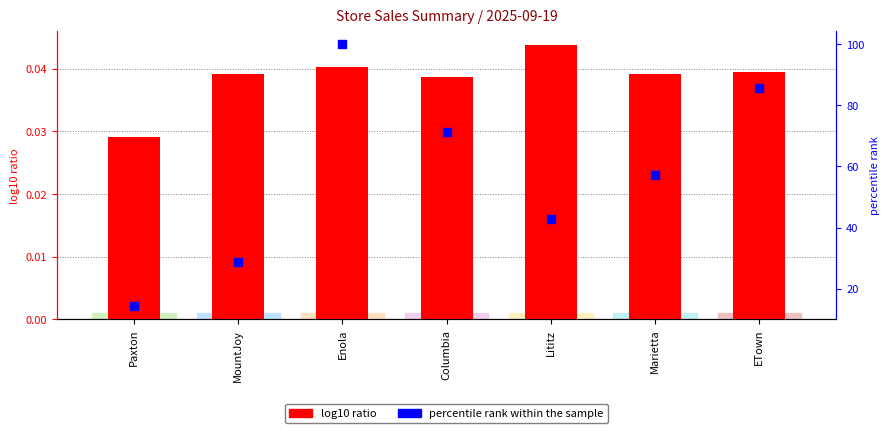

At which category is the sum across all series the highest?

Enola